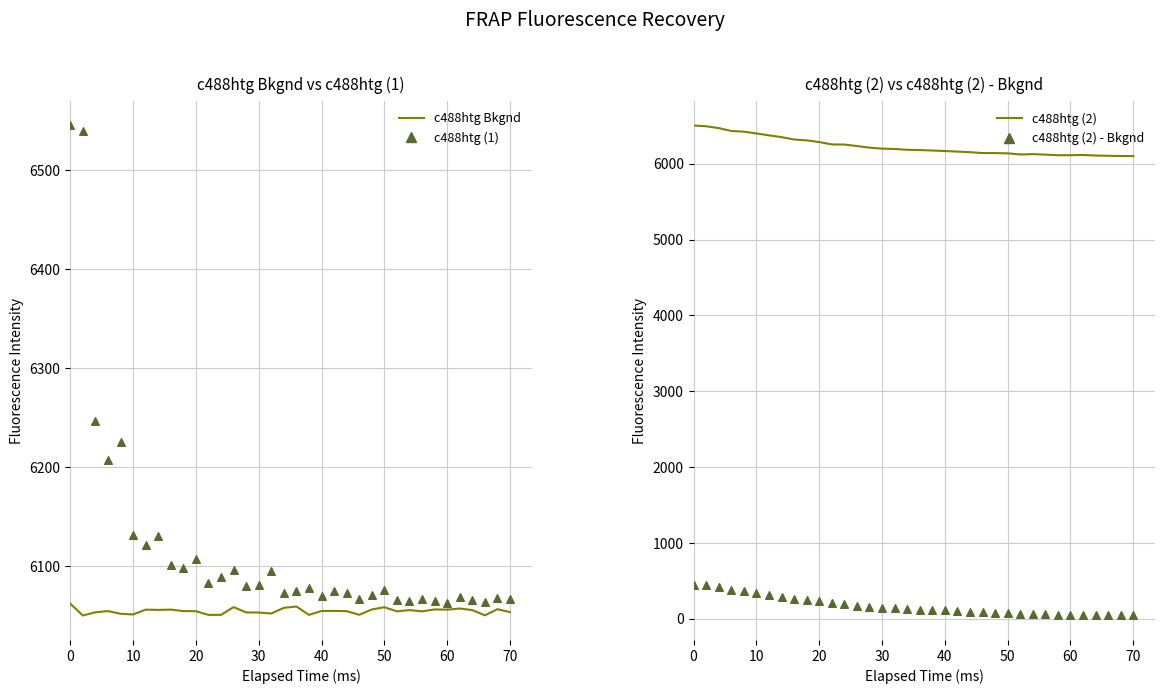

What are all the series names shown in the legend?

c488htg Bkgnd, c488htg (1), c488htg (2), c488htg (2) - Bkgnd